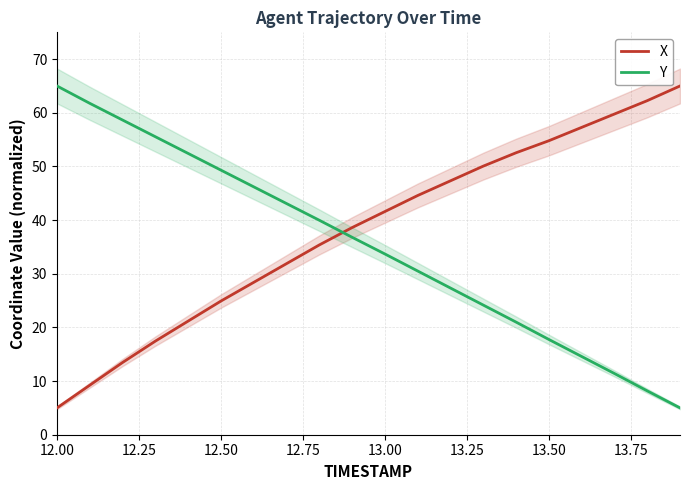

Rank the series by their maximum value, from lowest to highest.

X, Y